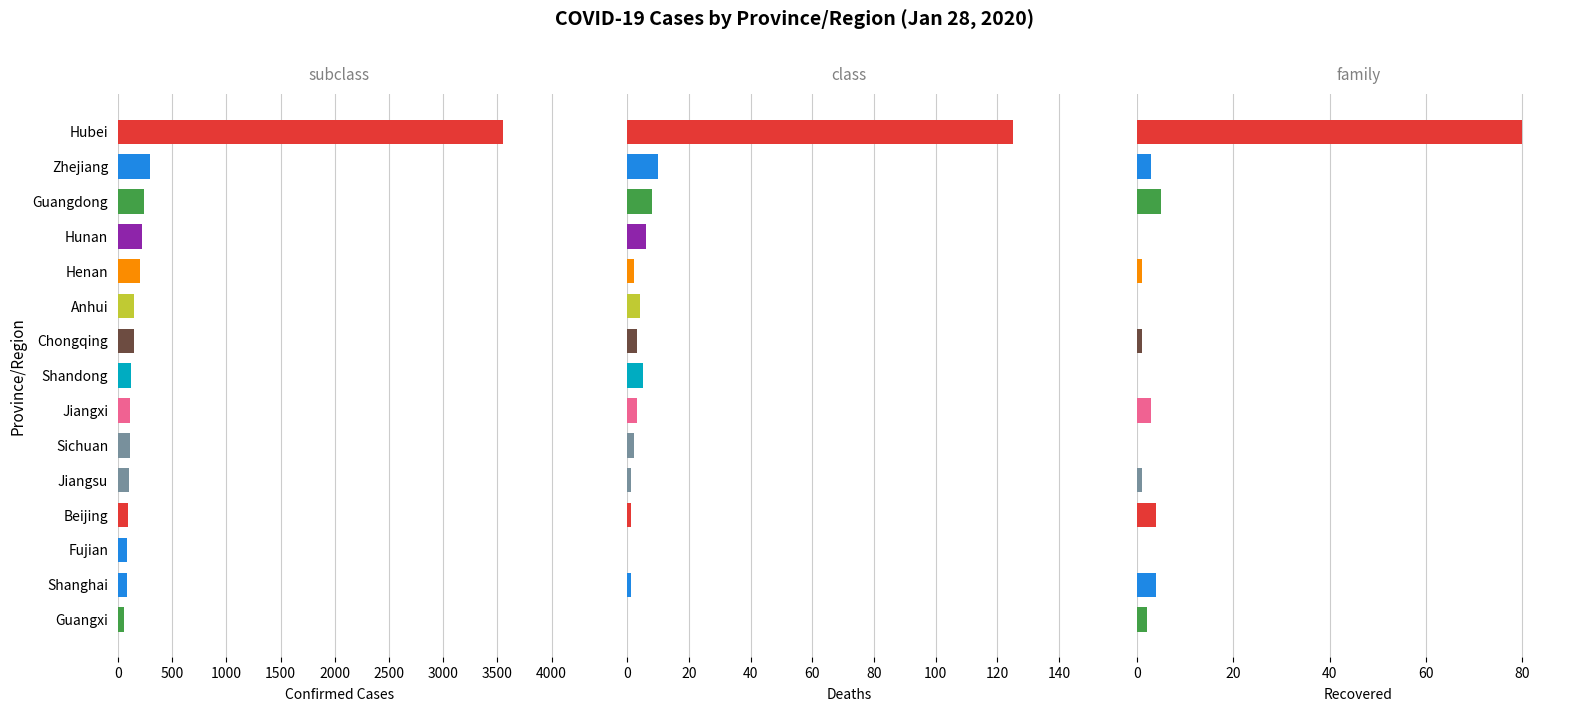

Which category has the lowest value across all series?

Guangxi